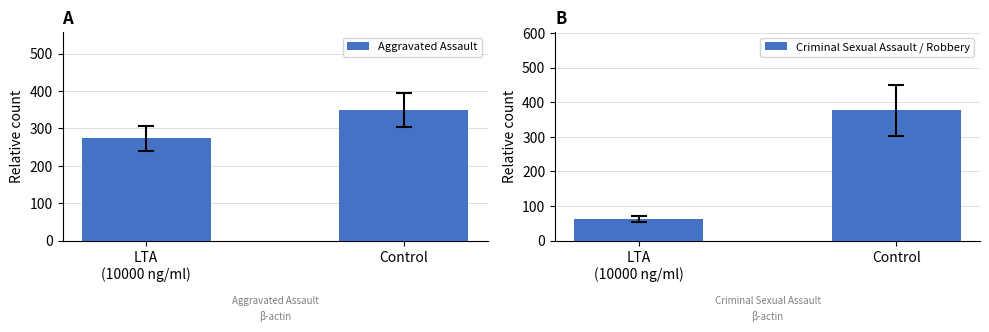

What is the difference between the maximum and minimum values in the Criminal Sexual Assault / Robbery series?

313.7